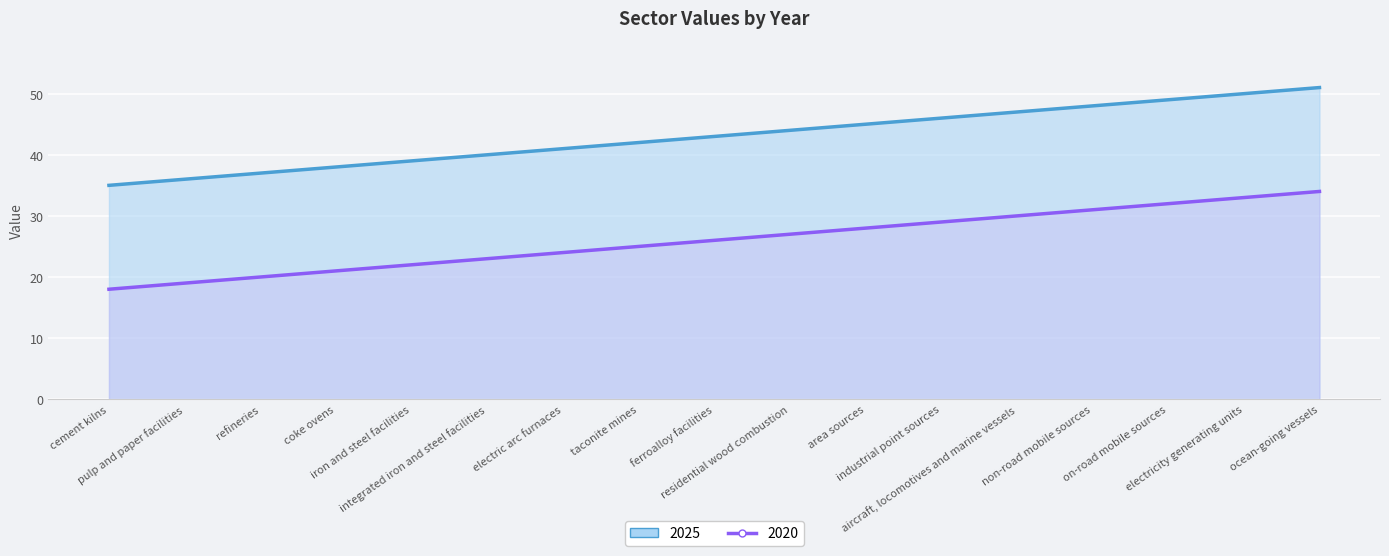

True or false: 2025 has a value of 50 at industrial point sources.

False